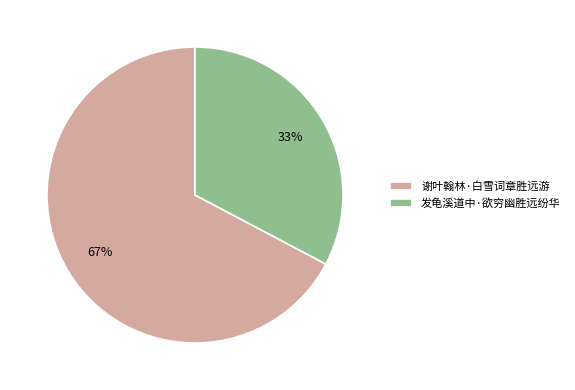

Does 谢叶翰林·白雪词章胜远游 represent more than half of the total?

Yes